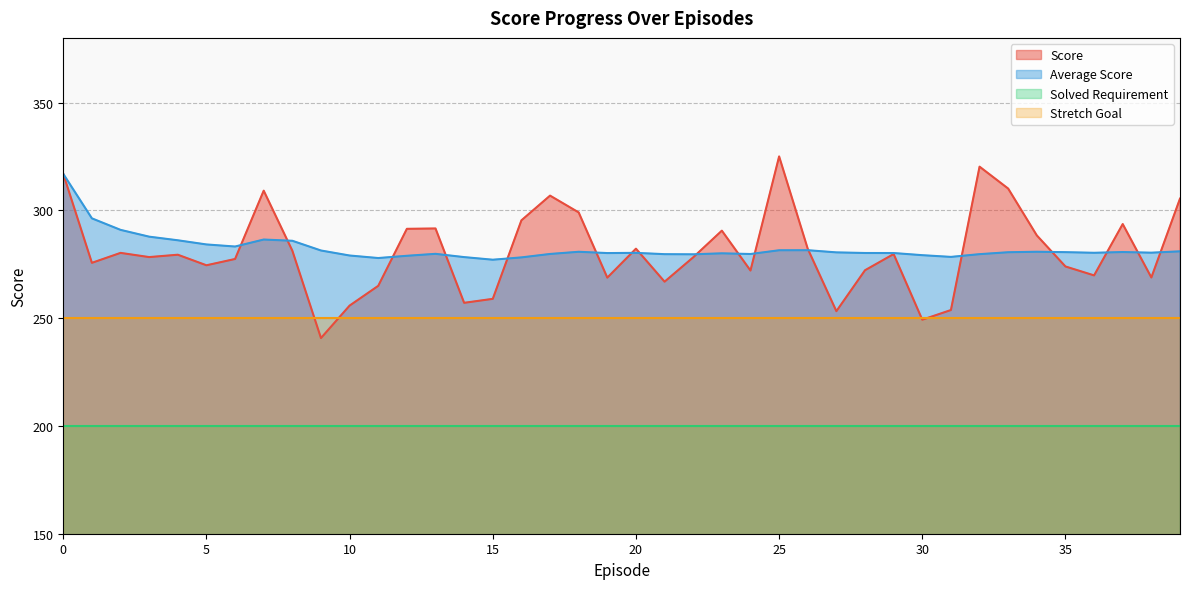

How many lines are shown in the chart?

4